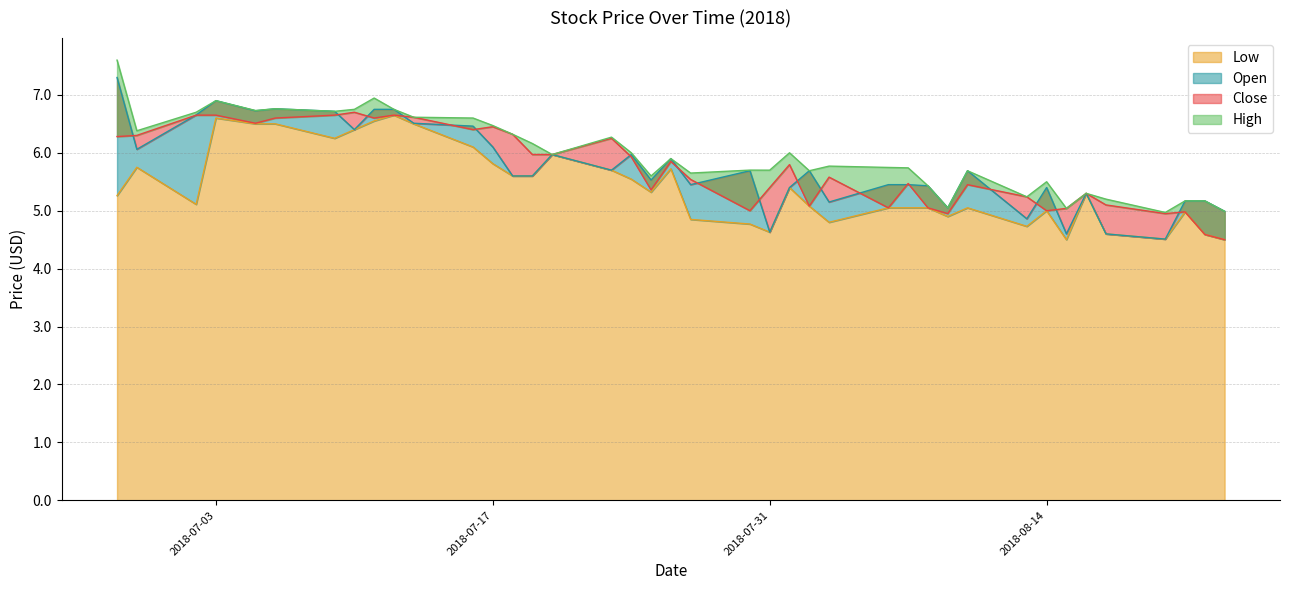

Is it true that Open equals 6.4 at 2018-08-17?

False